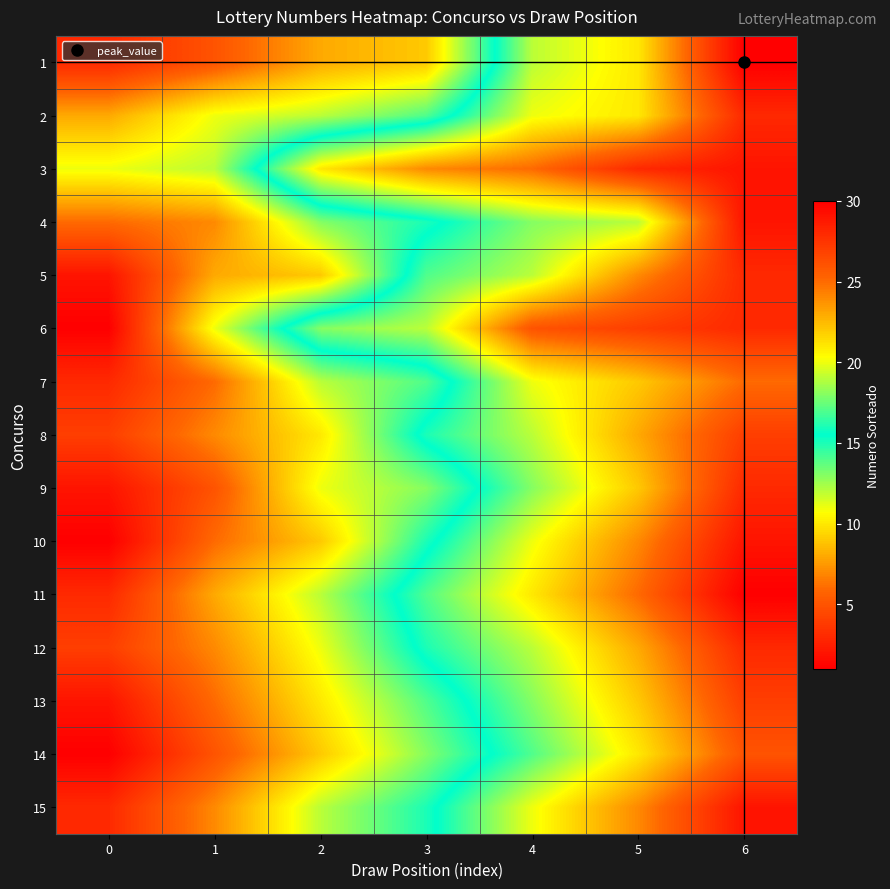

Reading left to right, extract all data points from this chart.

1: 0=3	1=5	2=8	3=9	4=19	5=21	6=30
2: 0=8	1=11	2=12	3=14	4=20	5=21	6=28
3: 0=11	1=12	2=21	3=24	4=25	5=28	6=29
4: 0=6	1=7	2=13	3=15	4=18	5=19	6=29
5: 0=2	1=8	2=9	3=17	4=19	5=24	6=28
6: 0=1	1=11	2=18	3=19	4=26	5=27	6=28
7: 0=3	1=6	2=12	3=14	4=20	5=22	6=25
8: 0=4	1=7	2=10	3=16	4=19	5=23	6=27
9: 0=2	1=5	2=11	3=13	4=18	5=22	6=28
10: 0=1	1=6	2=9	3=15	4=20	5=24	6=29
11: 0=3	1=8	2=12	3=17	4=21	5=25	6=30
12: 0=4	1=7	2=11	3=16	4=19	5=23	6=28
13: 0=2	1=6	2=10	3=14	4=18	5=22	6=27
14: 0=1	1=5	2=9	3=13	4=17	5=21	6=26
15: 0=3	1=7	2=12	3=15	4=20	5=24	6=29